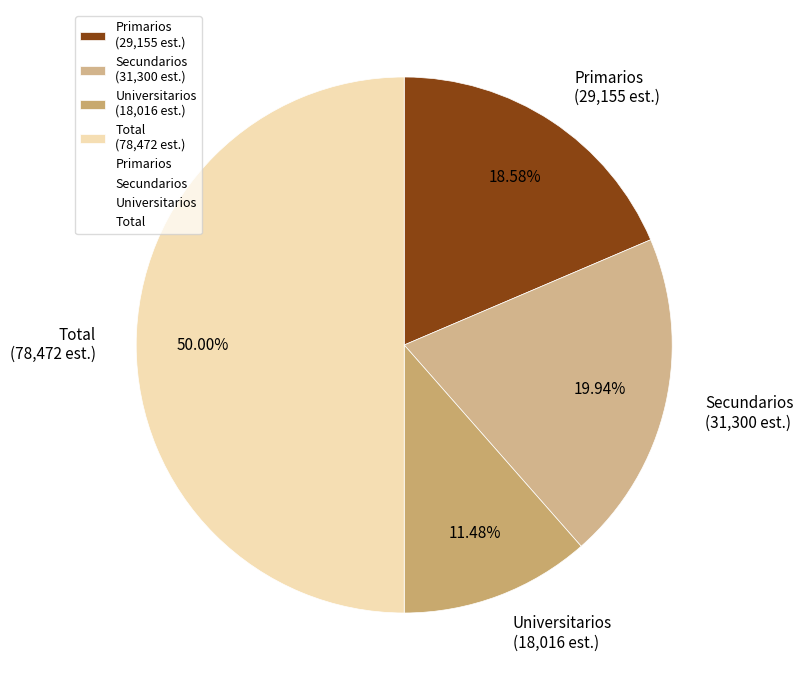

To the nearest percent, what is the average slice percentage?

25%